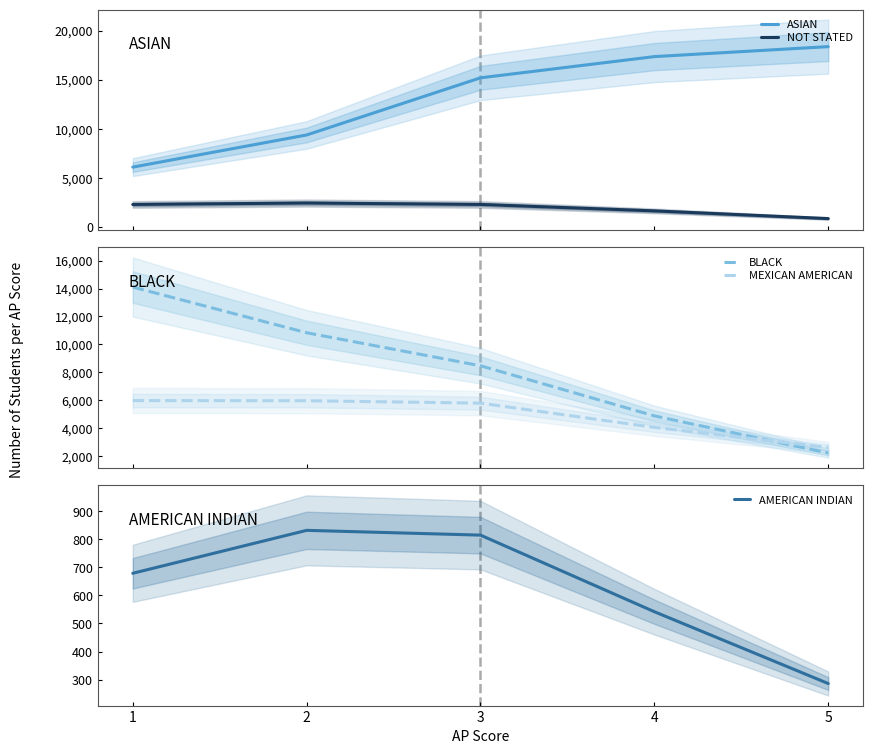

Does the chart display data point markers on the line(s)?

No